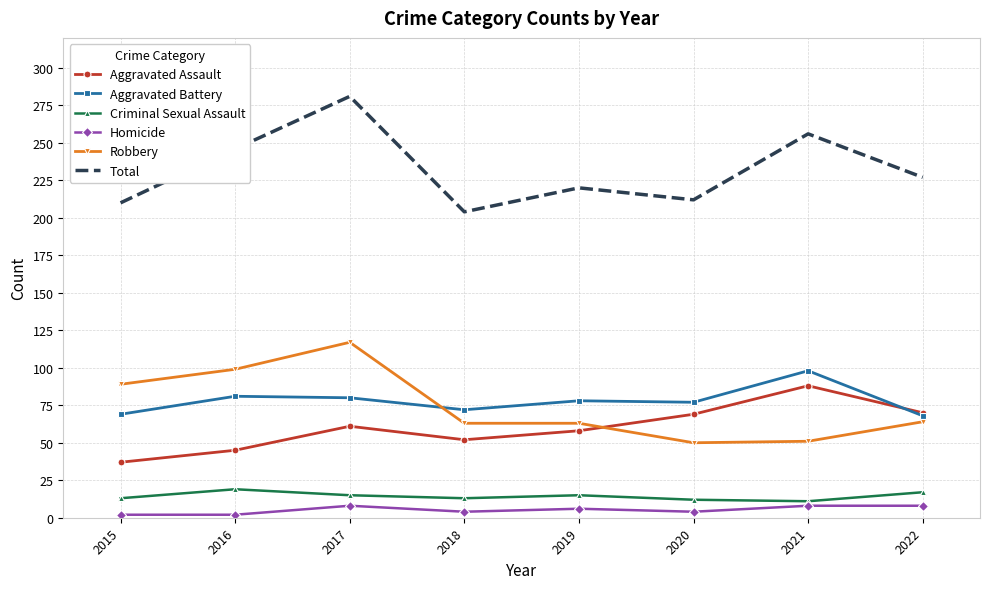

What is the difference between the maximum and minimum values in the Homicide series?

6